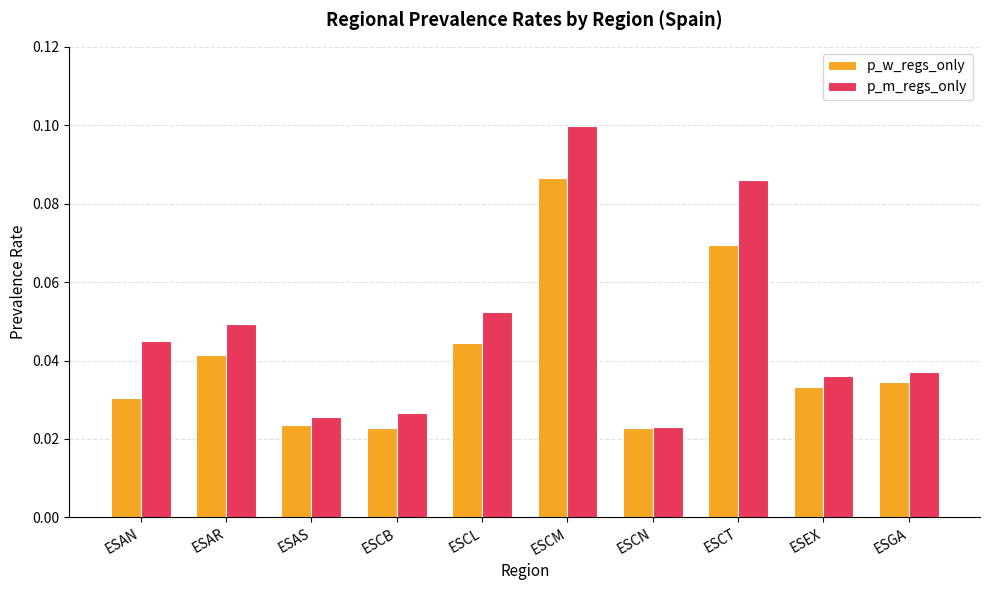

At which label does p_m_regs_only reach its peak?

ESCM